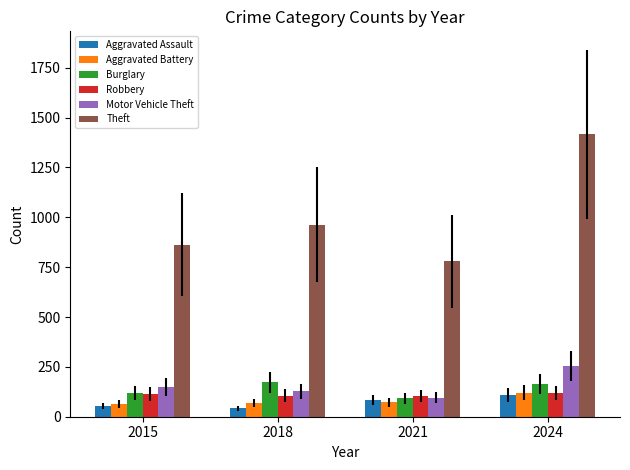

What is the difference between the maximum and minimum values in the Motor Vehicle Theft series?

159